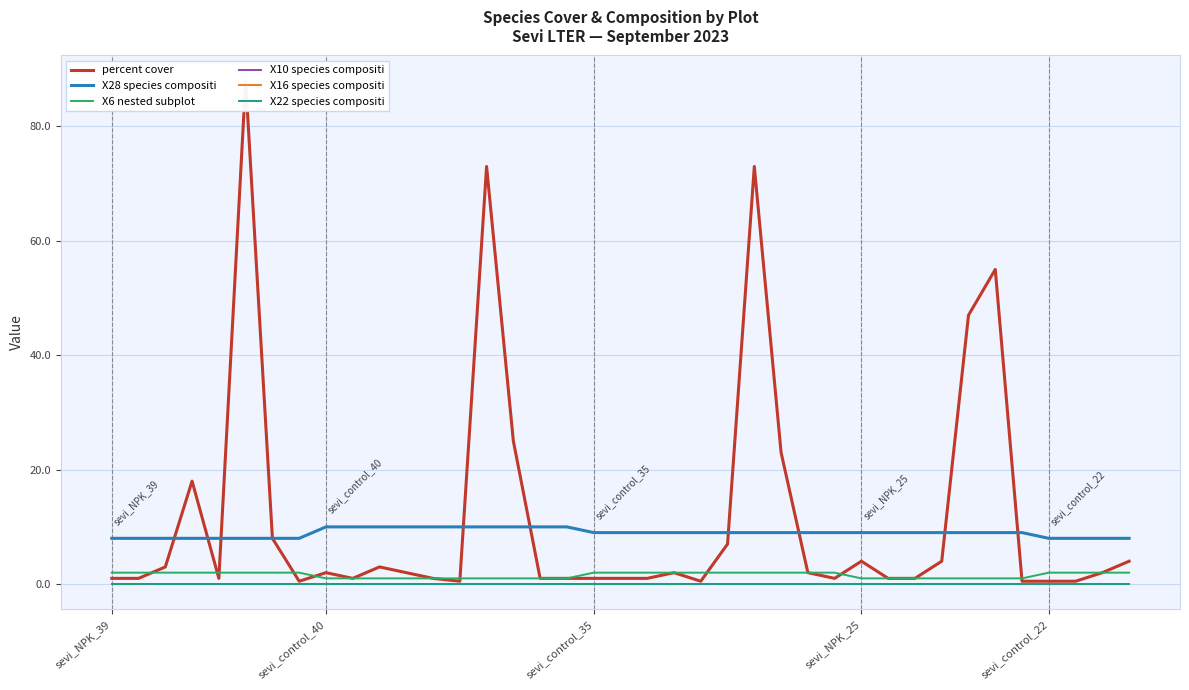

True or false: percent cover  and X16 species compositi cross at least once.

False